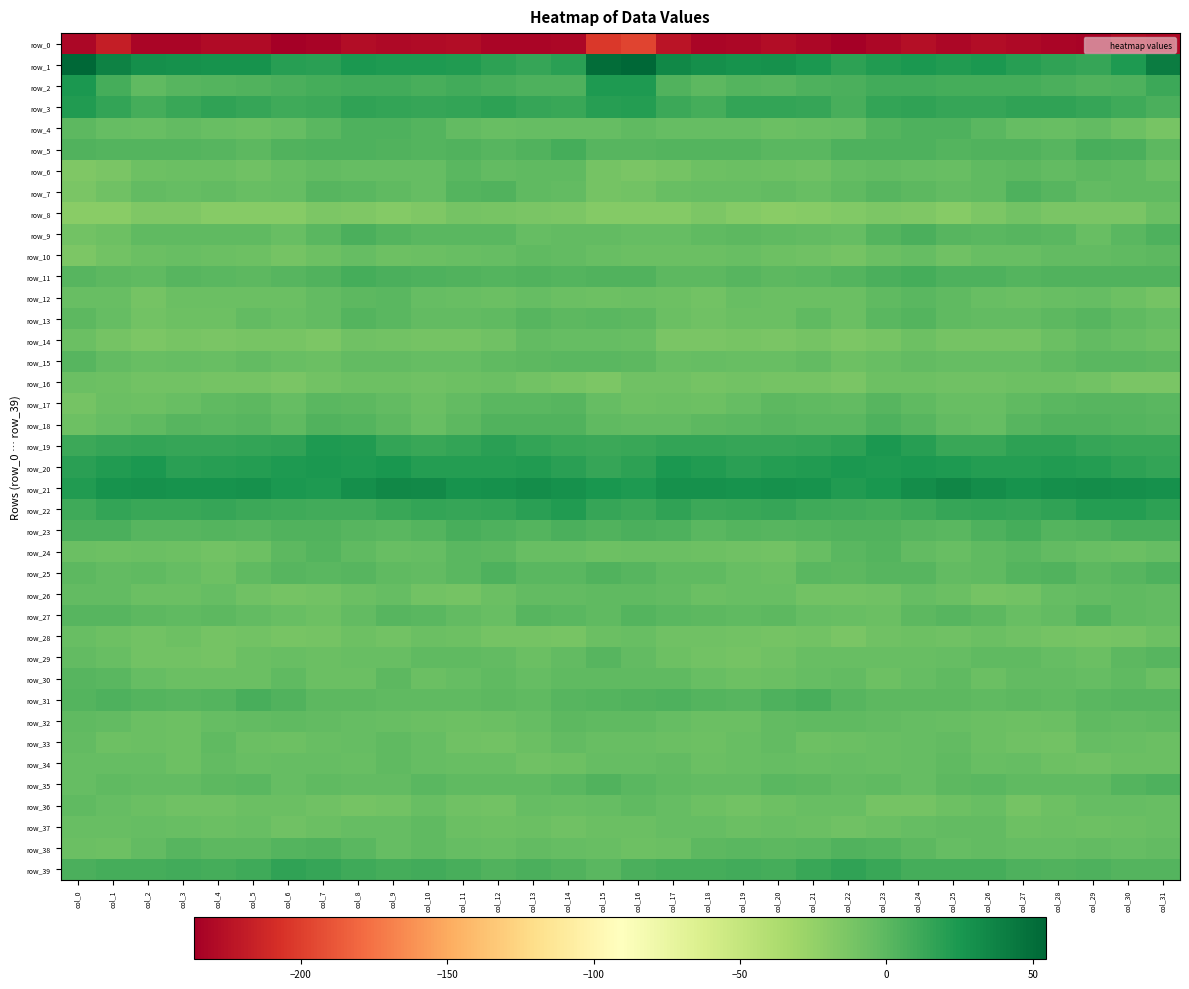

True or false: row_17 has a value of -3.7 at col_6.

True